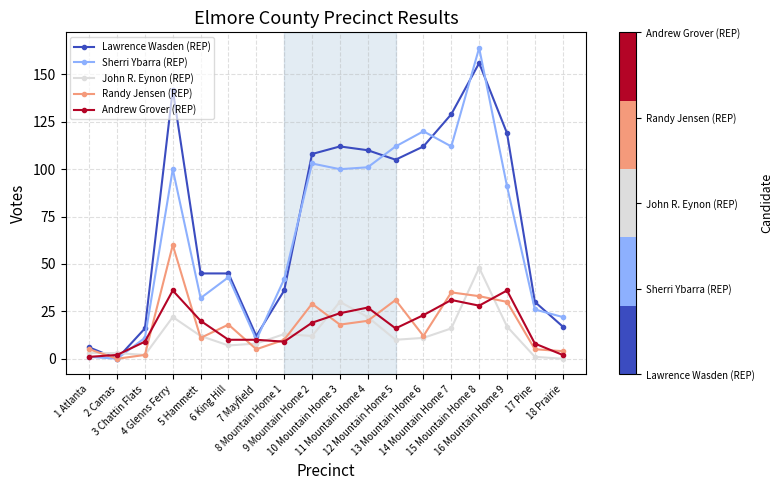

Rank the series by their maximum value, from highest to lowest.

Sherri Ybarra (REP), Lawrence Wasden (REP), Randy Jensen (REP), John R. Eynon (REP), Andrew Grover (REP)